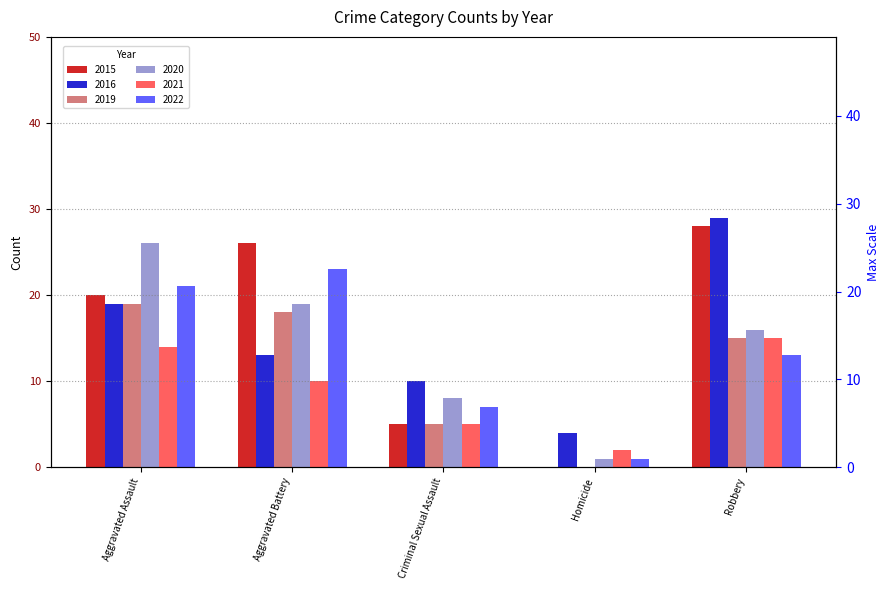

What is the sum of all 2015 values?

79